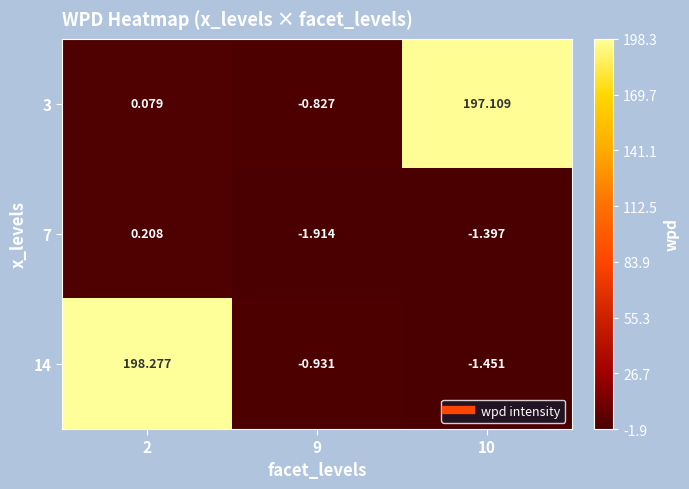

Which label corresponds to the smallest value in the chart?

9